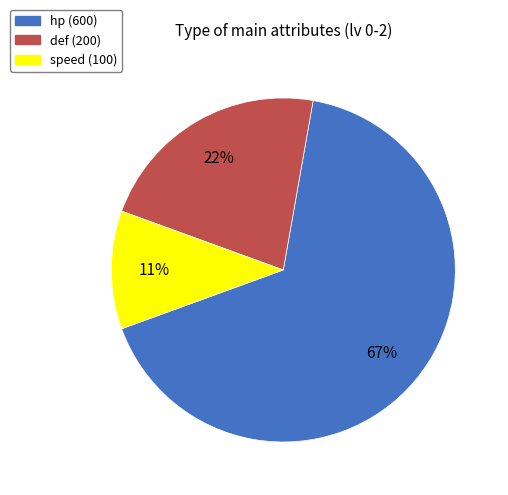

What is the ratio of the value at speed to the value at hp?

0.2